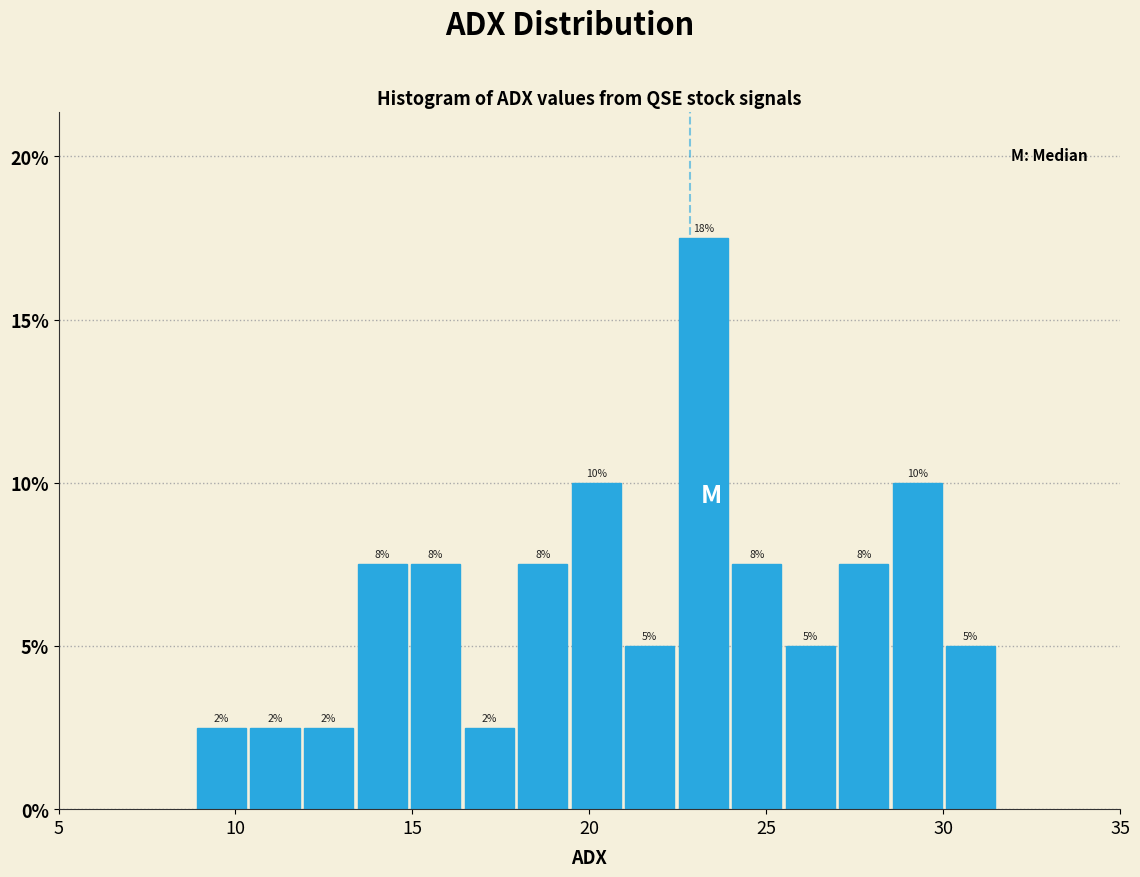

Read against the x-axis, roughly where is the centre of the tallest bar?

23.0